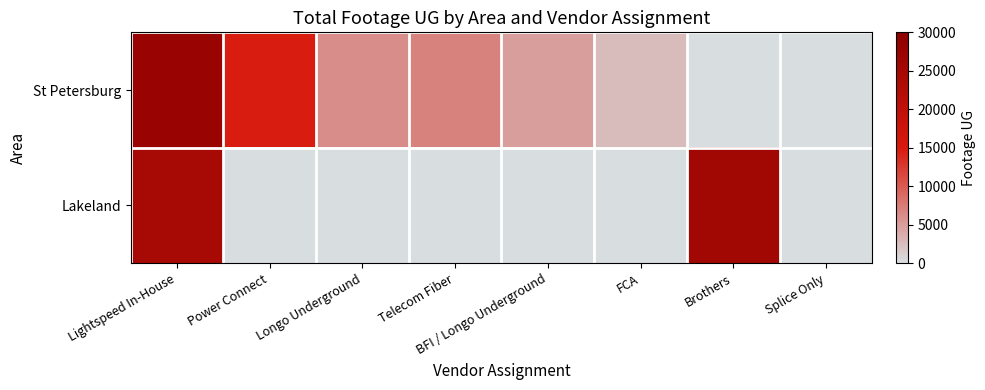

Reading left to right, list all the values displayed in this chart.

St Petersburg: Lightspeed In-House=27319	Power Connect=14659	Longo Underground=6182	Telecom Fiber=7020	BFI / Longo Underground=4870	FCA=2691	Brothers=0	Splice Only=0
Lakeland: Lightspeed In-House=24572	Power Connect=0	Longo Underground=0	Telecom Fiber=0	BFI / Longo Underground=0	FCA=0	Brothers=25730	Splice Only=0